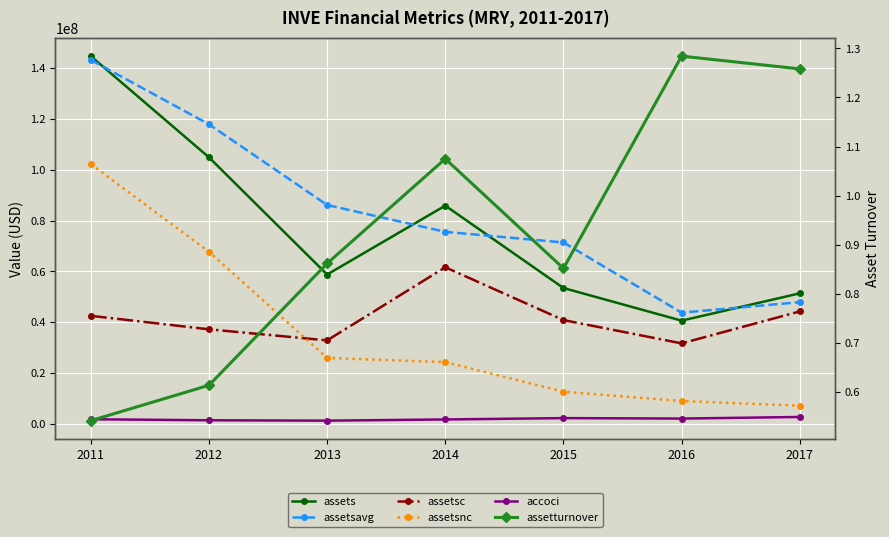

The value of assetsc at 2011 is 42506000.0. True or false?

True